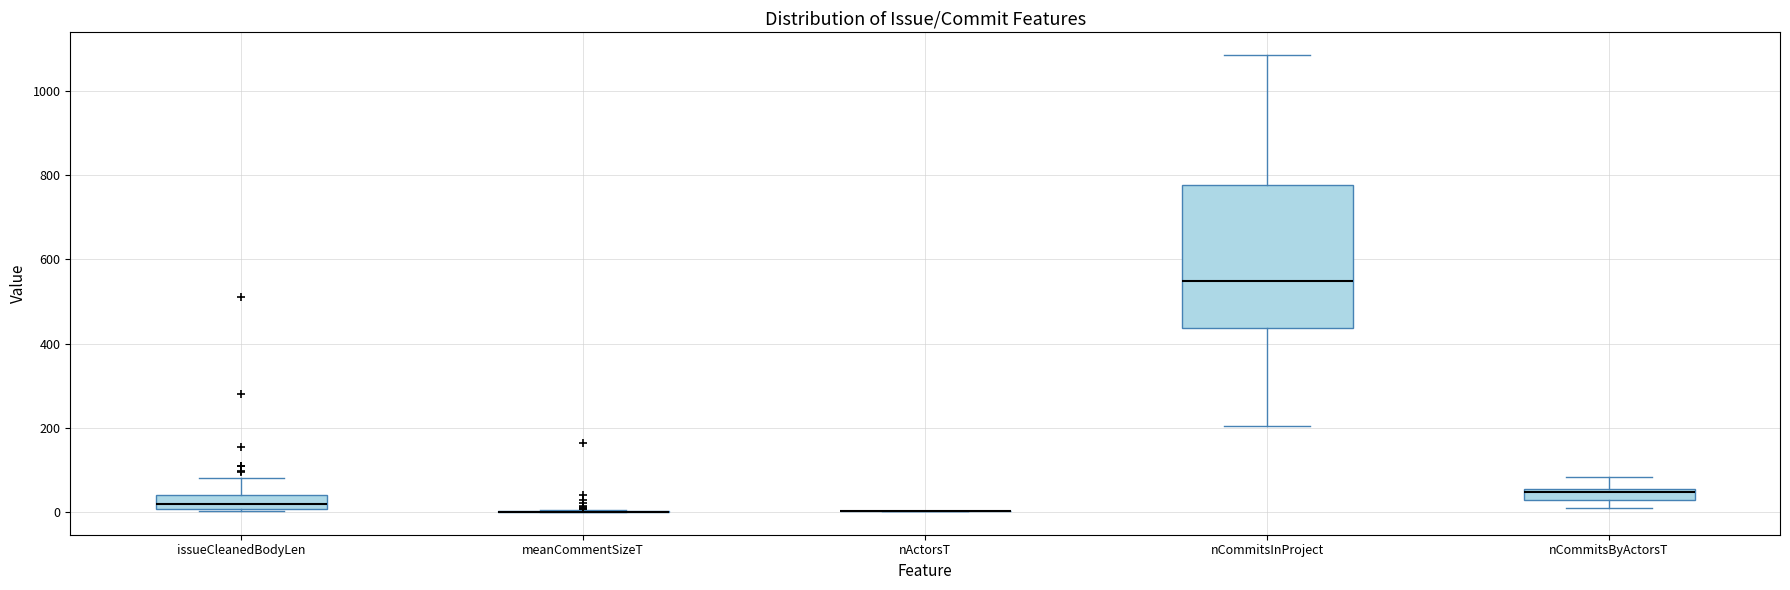

Where does the median line of the box for issueCleanedBodyLen sit on the y-axis? The values are not printed on the chart, so give them approximately, as read against the axis.

20